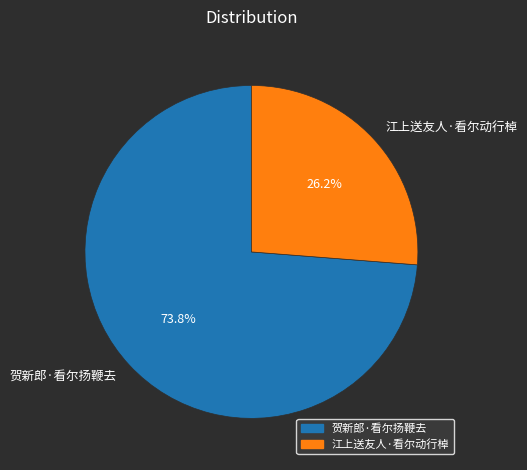

Which slice is the smallest?

江上送友人·看尔动行棹